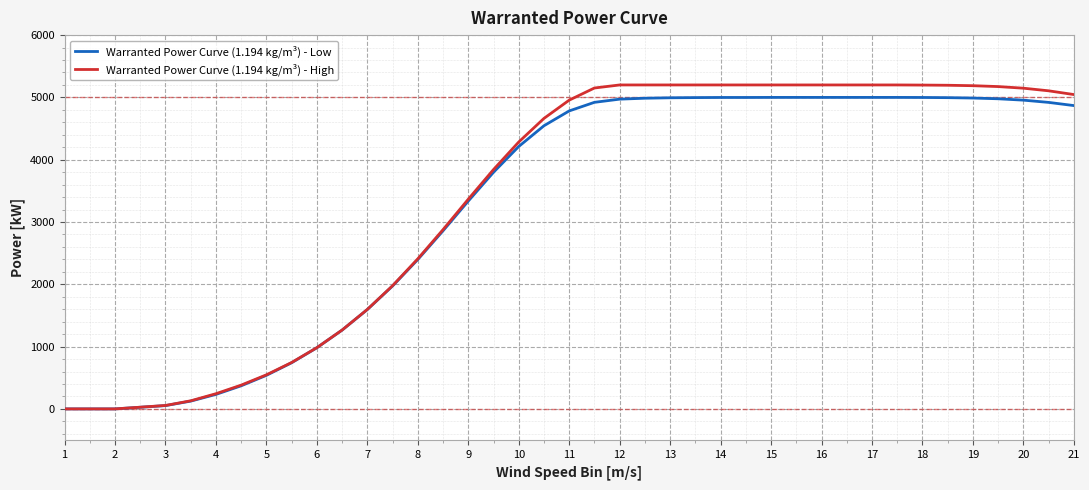

What is the maximum value shown in the chart?

5200